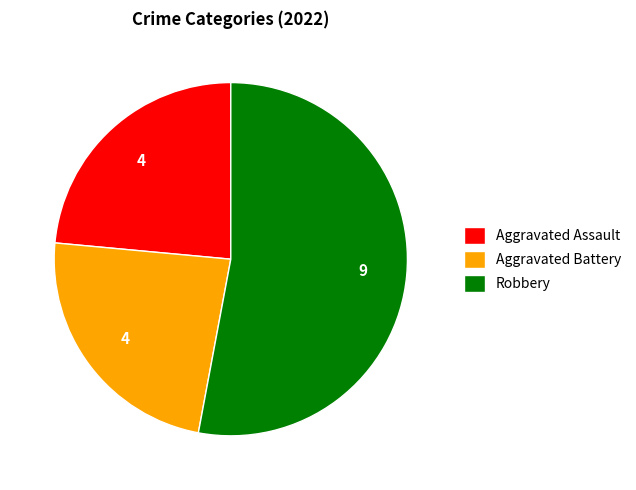

Approximately how many times larger is the value at Aggravated Assault compared to Aggravated Battery?

1.0